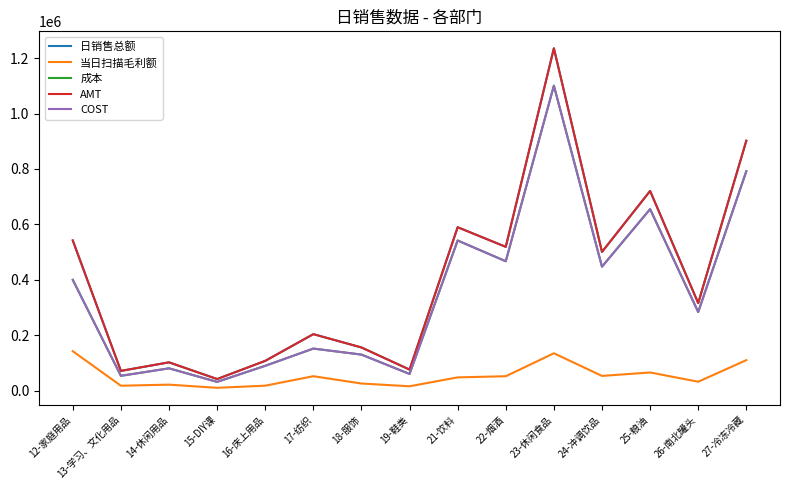

The value of AMT at 22-烟酒 is 518939.1. True or false?

True